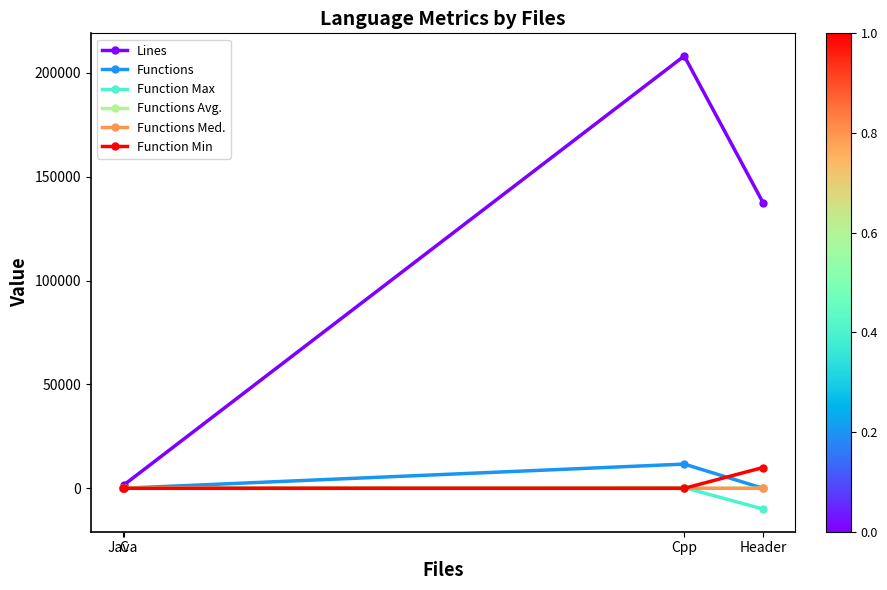

How many lines are shown in the chart?

6